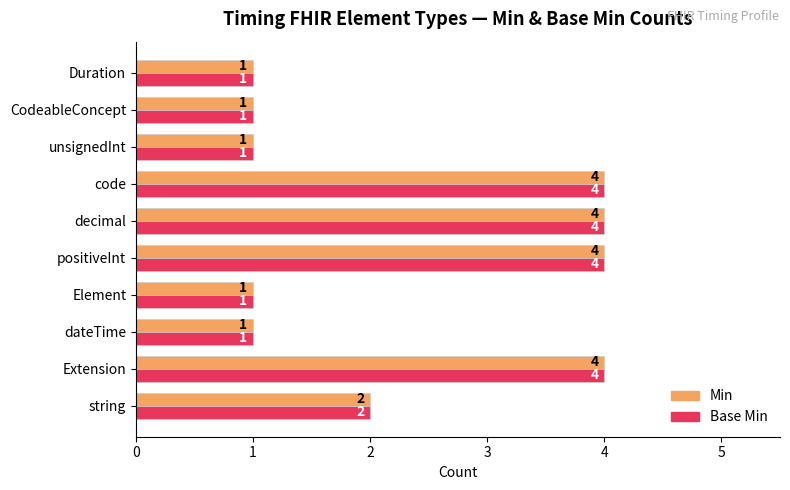

How many Base Min values are between 1 and 4?

10